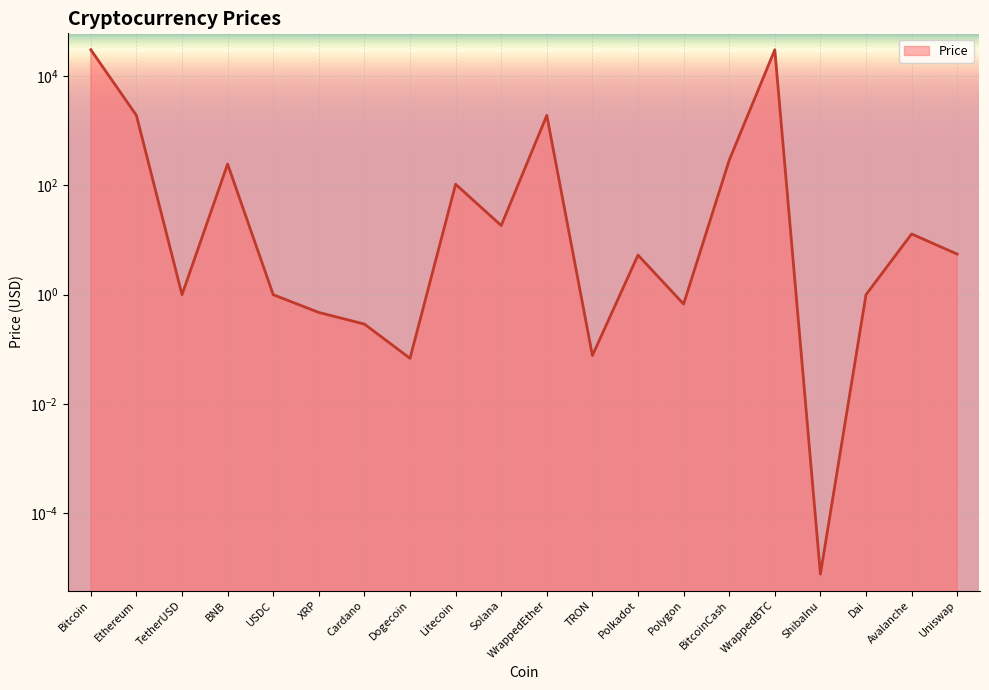

Rank the categories by value from highest to lowest.

WrappedBTC, Bitcoin, Ethereum, WrappedEther, BitcoinCash, BNB, Litecoin, Solana, Avalanche, Uniswap, Polkadot, TetherUSD, USDC, Dai, Polygon, XRP, Cardano, TRON, Dogecoin, ShibaInu